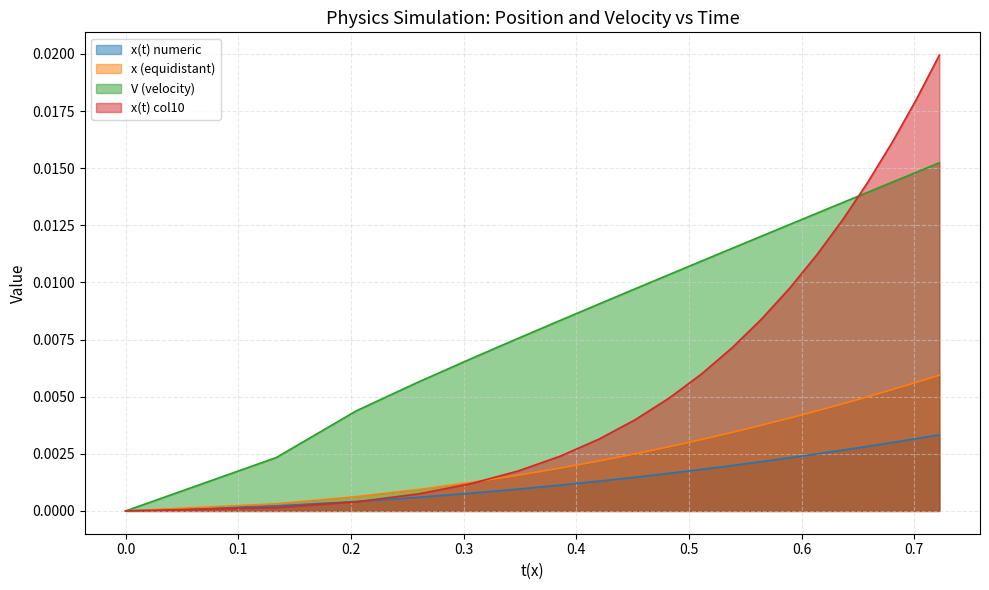

How many lines are shown in the chart?

4